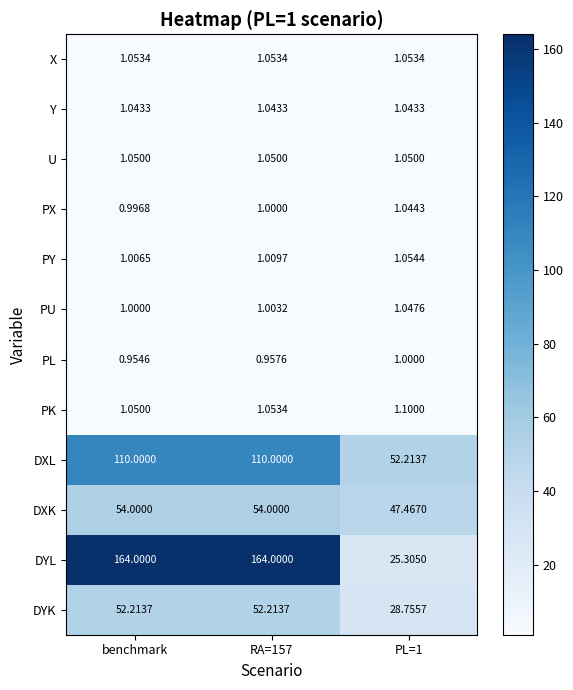

Which series has the largest range (max minus min)?

DYL